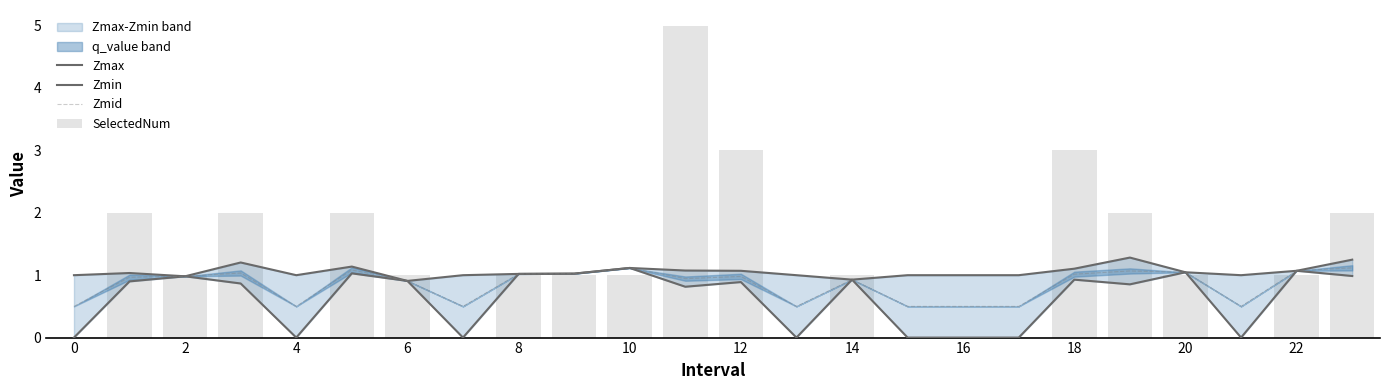

Are the bars horizontal?

No